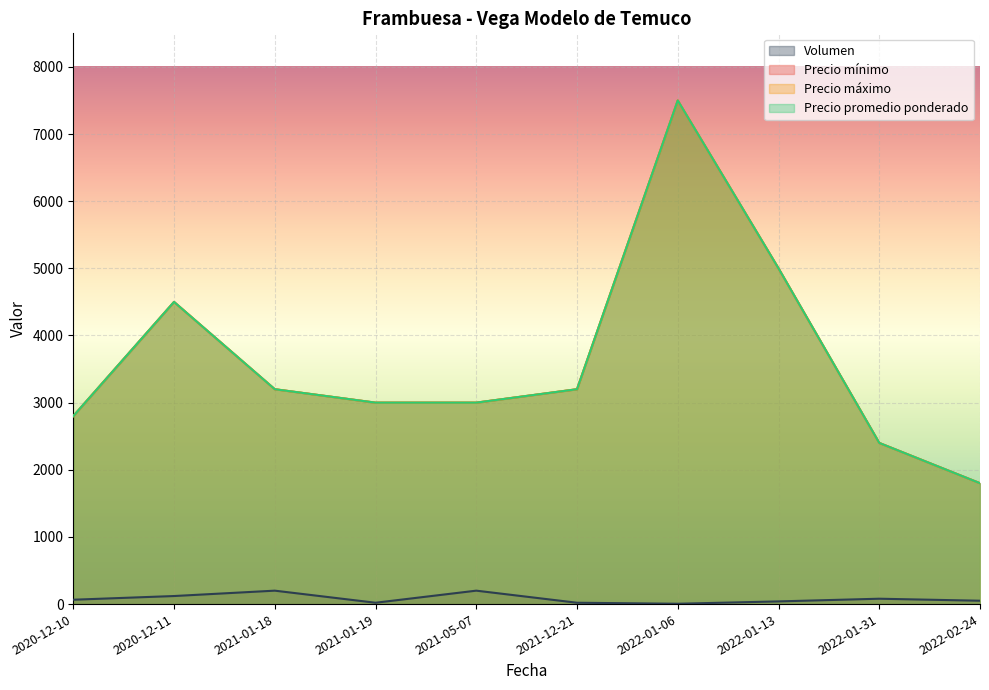

Reading left to right, what are all the values shown in this chart?

Volumen: 2020-12-10=65	2020-12-11=120	2021-01-18=200	2021-01-19=20	2021-05-07=200	2021-12-21=20	2022-01-06=5	2022-01-13=40	2022-01-31=80	2022-02-24=50
Precio mínimo: 2020-12-10=2800	2020-12-11=4500	2021-01-18=3200	2021-01-19=3000	2021-05-07=3000	2021-12-21=3200	2022-01-06=7500	2022-01-13=5000	2022-01-31=2400	2022-02-24=1800
Precio máximo: 2020-12-10=2800	2020-12-11=4500	2021-01-18=3200	2021-01-19=3000	2021-05-07=3000	2021-12-21=3200	2022-01-06=7500	2022-01-13=5000	2022-01-31=2400	2022-02-24=1800
Precio promedio ponderado: 2020-12-10=2800	2020-12-11=4500	2021-01-18=3200	2021-01-19=3000	2021-05-07=3000	2021-12-21=3200	2022-01-06=7500	2022-01-13=5000	2022-01-31=2400	2022-02-24=1800